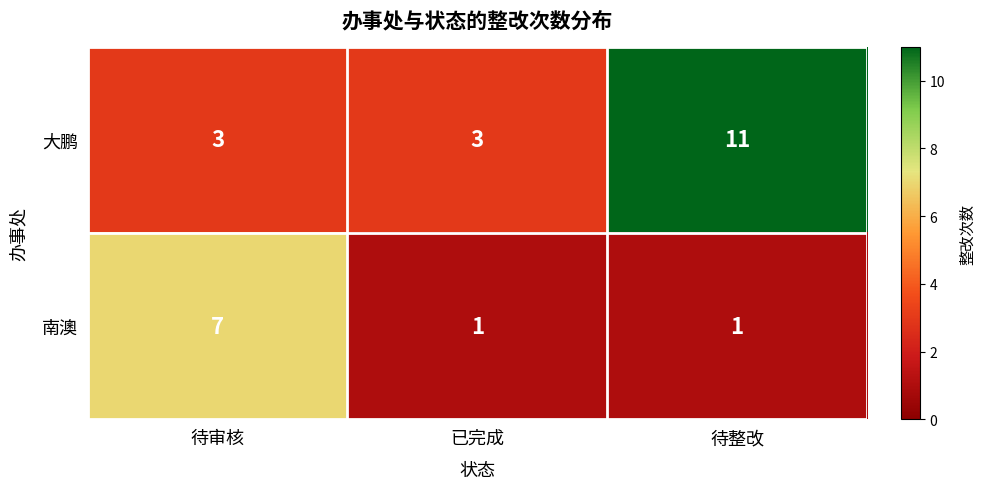

What is the sum of all 大鹏 values?

17